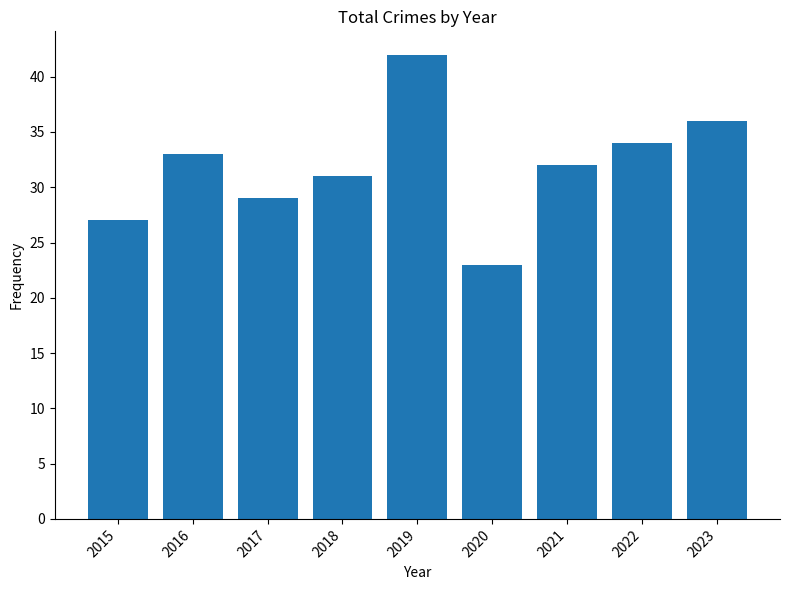

Does the chart contain any negative values?

No